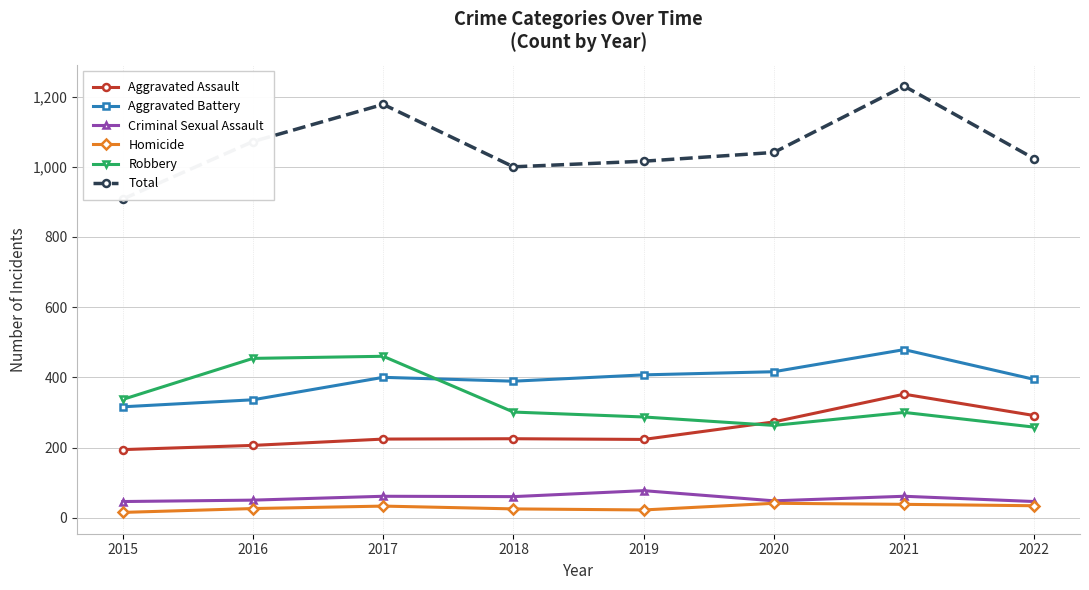

True or false: Robbery and Total intersect in this chart.

False